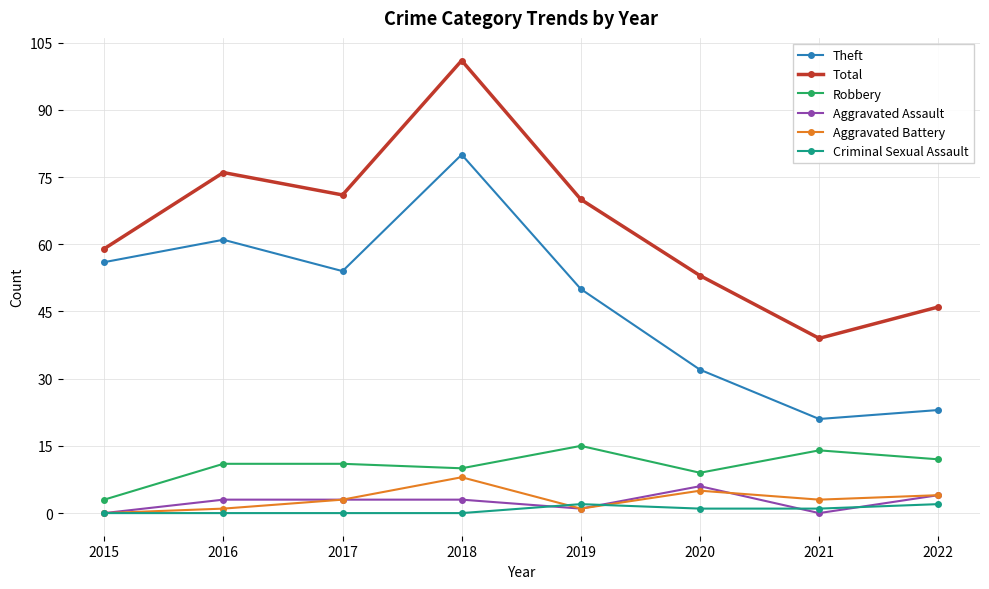

Which series has the largest range (max minus min)?

Total